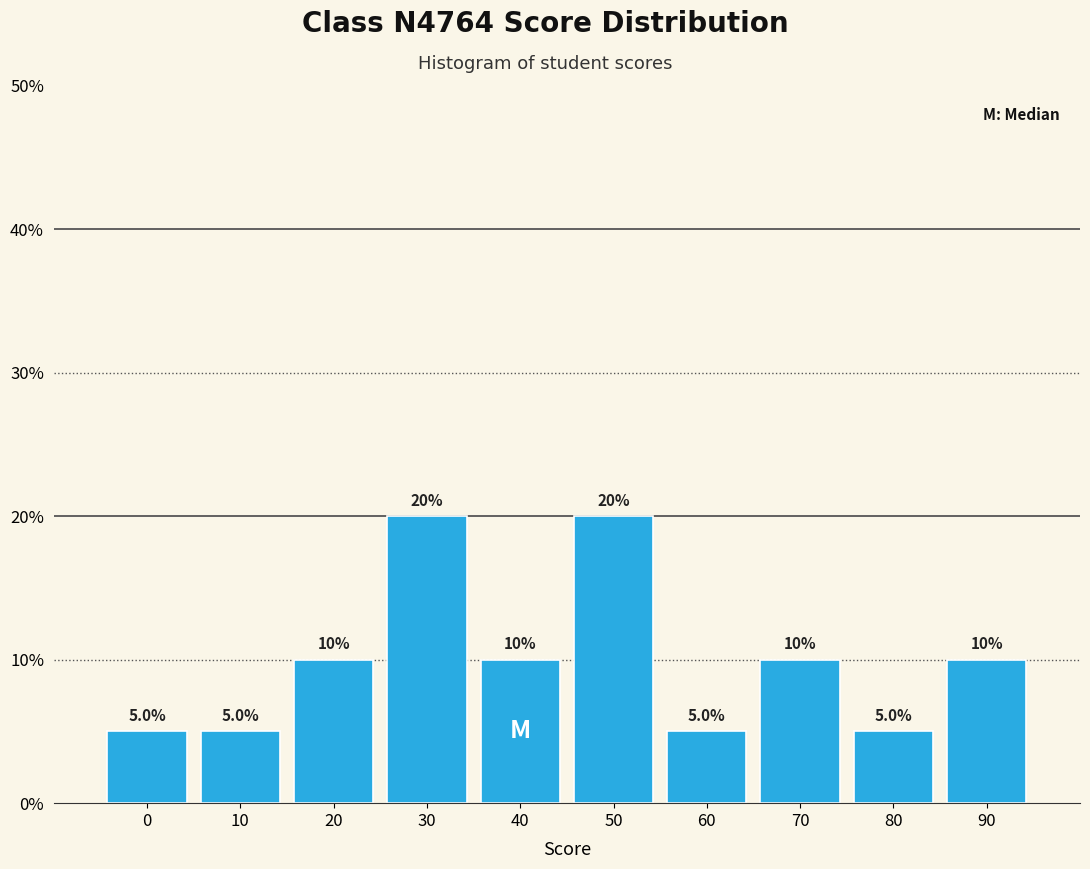

Reading left to right, transcribe all the data shown in this chart.

5	5	10	20	10	20	5	10	5	10